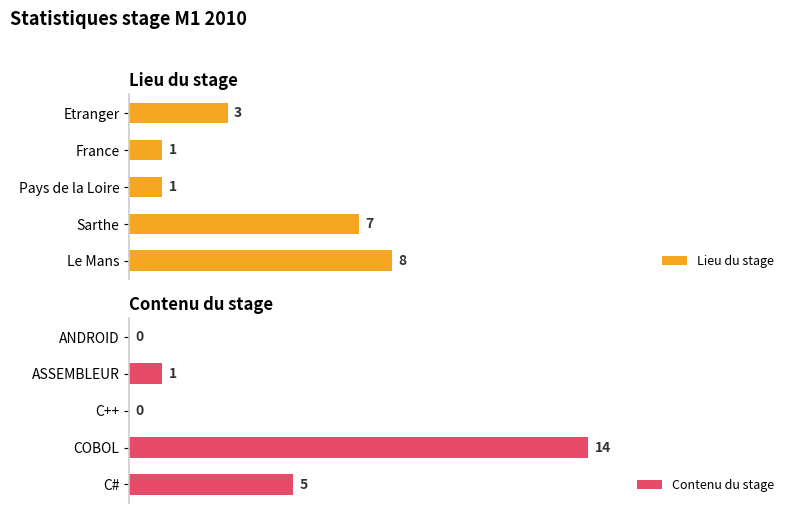

Count the number of categories in the chart.

5